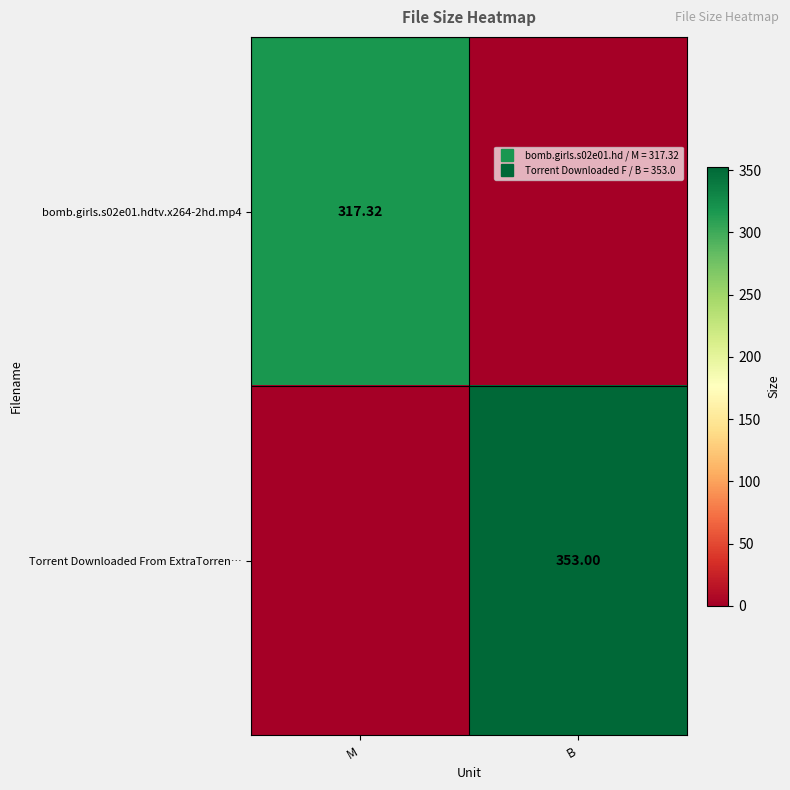

At which label is bomb.girls.s02e01.hdtv.x264-2hd.mp4 closest to 158?

B